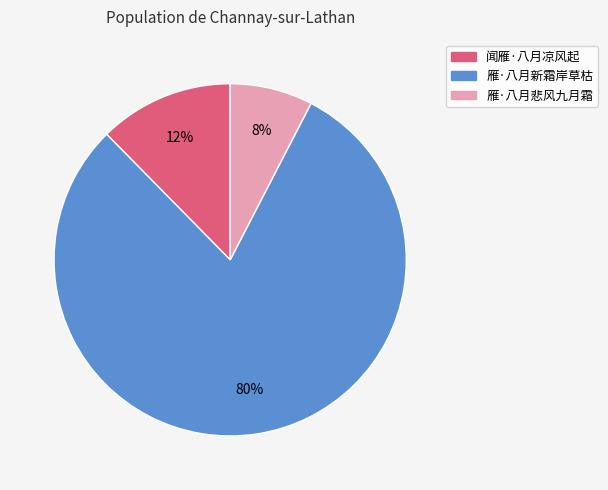

Rank the categories by value from highest to lowest.

雁·八月新霜岸草枯, 闻雁·八月凉风起, 雁·八月悲风九月霜